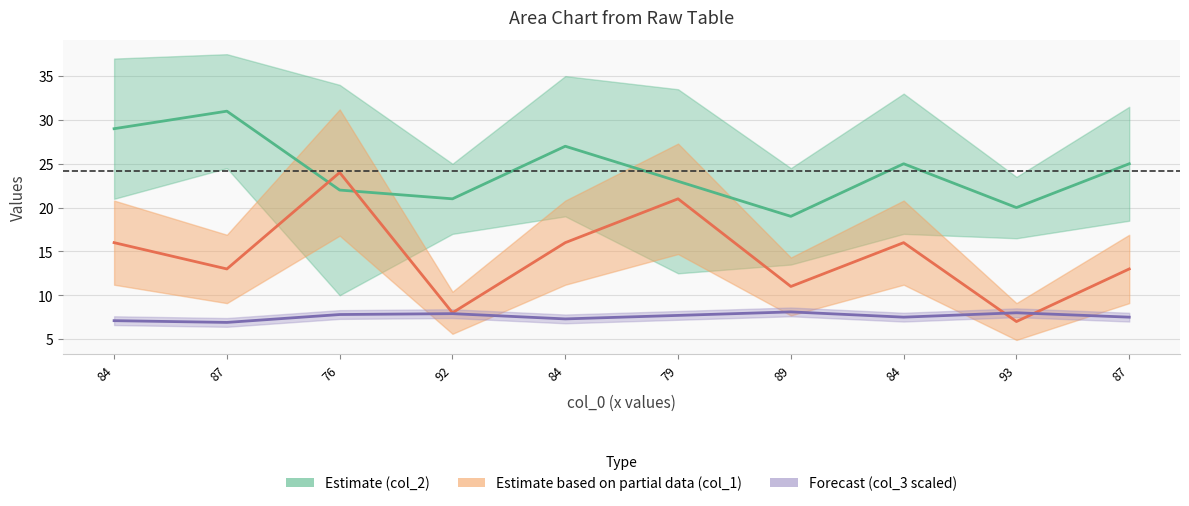

What is the spread (max minus min) of values at 87?

24.1